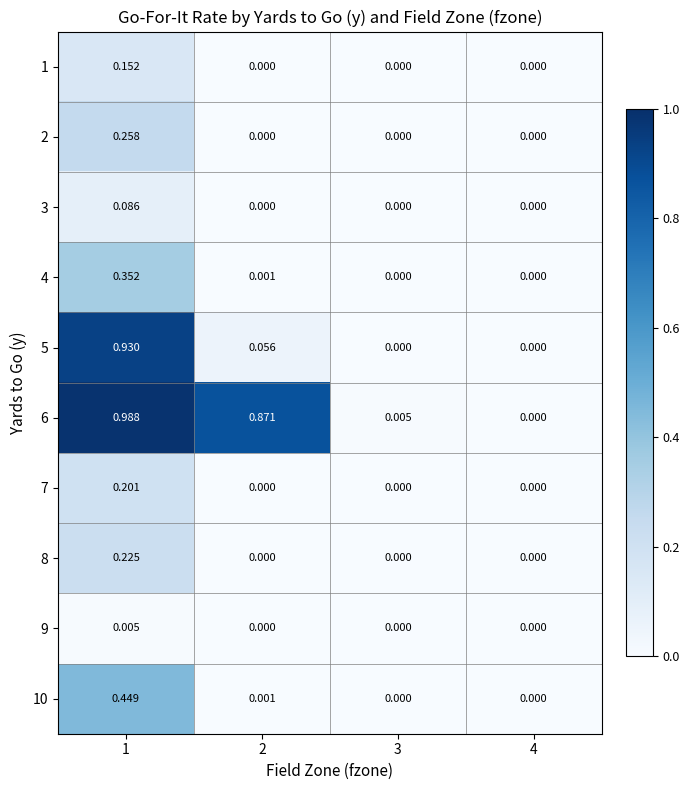

Which category has the lowest value across all series?

2